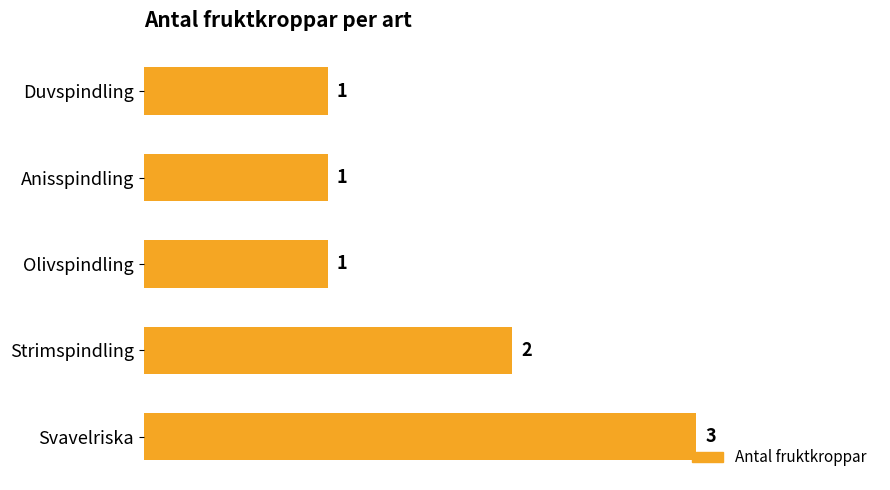

The chart shows a value of 2 at Strimspindling. True or false?

True